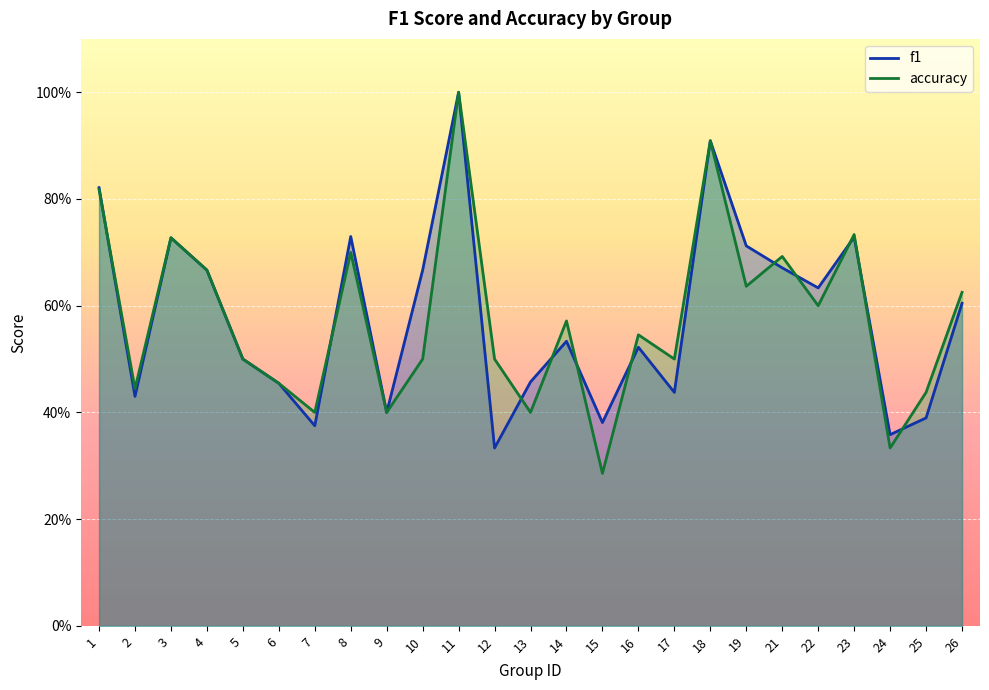

At which label does accuracy reach its minimum?

15